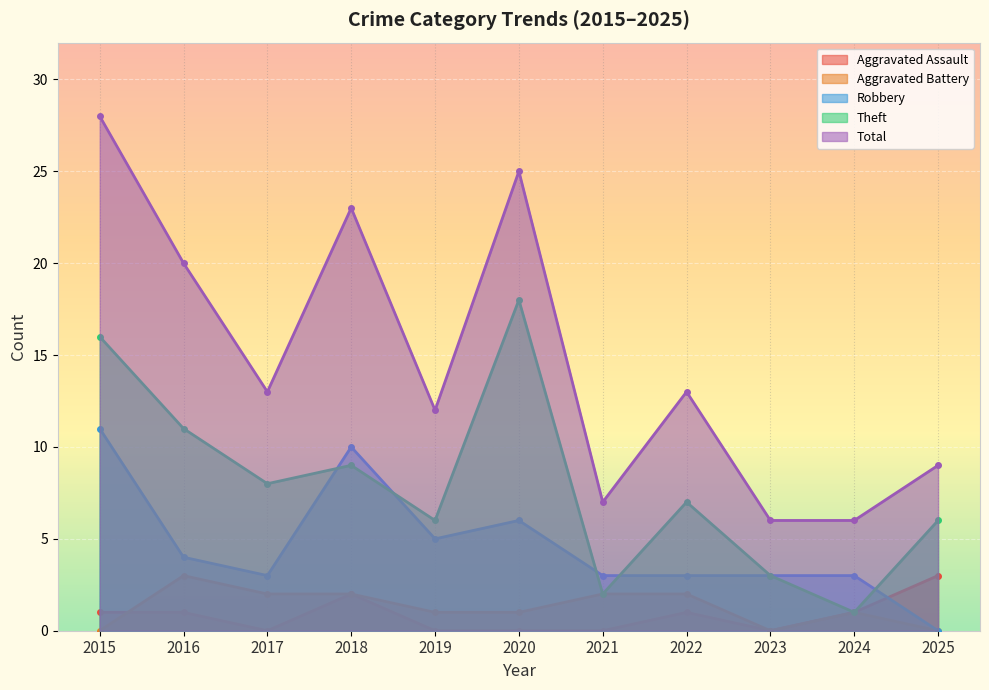

How many lines are shown in the chart?

5